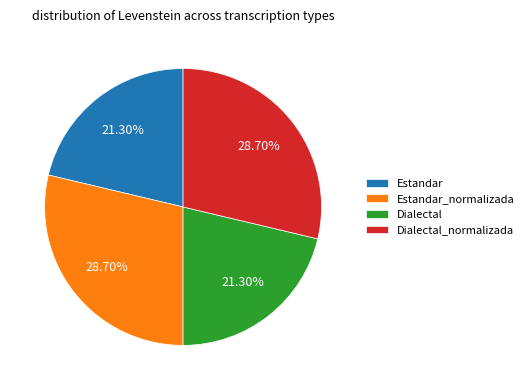

Is Estandar_normalizada the majority of the pie?

No